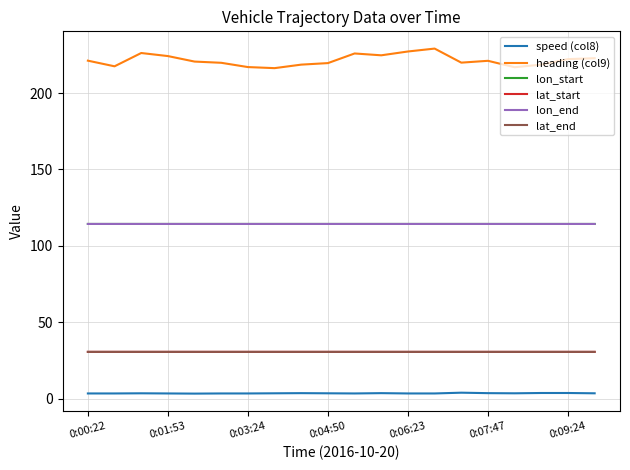

Does the chart have visible grid lines?

Yes